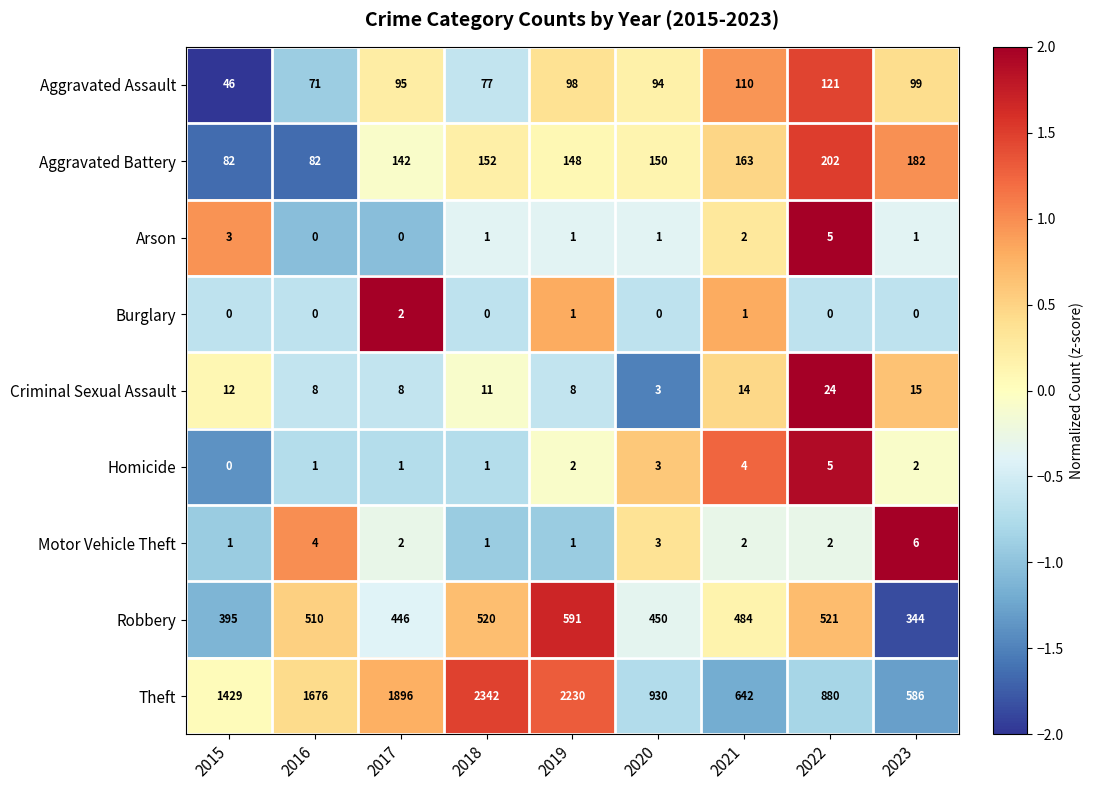

What is the smallest value displayed?

0